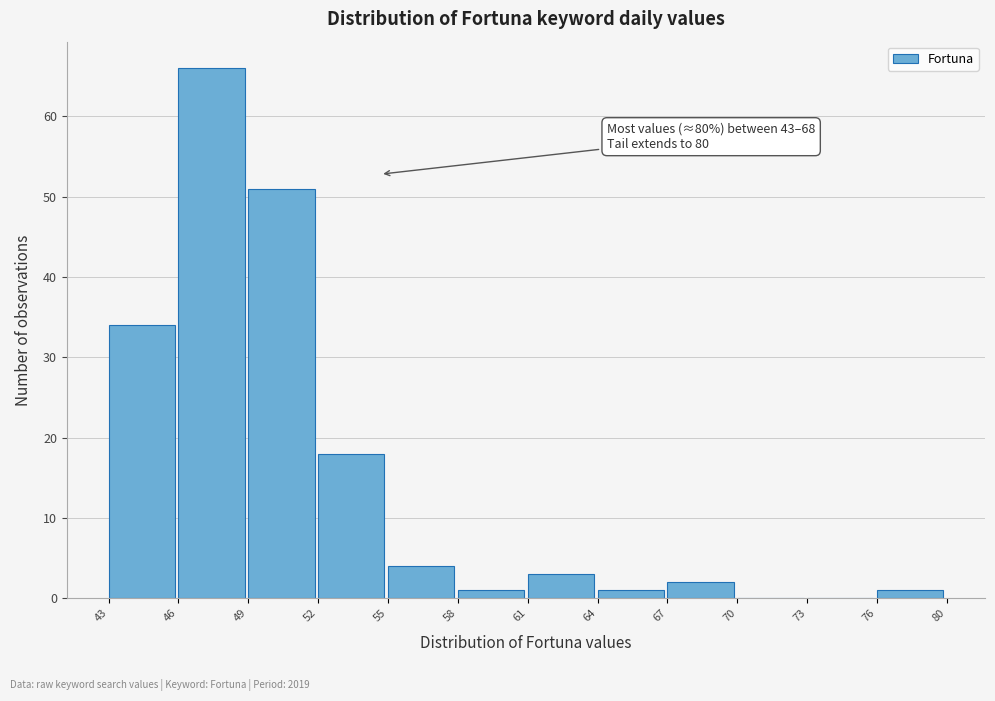

Reading right to left, extract all data points from this chart.

76=1	73=0	70=0	67=2	64=1	61=3	58=1	55=4	52=18	49=51	46=66	43=34